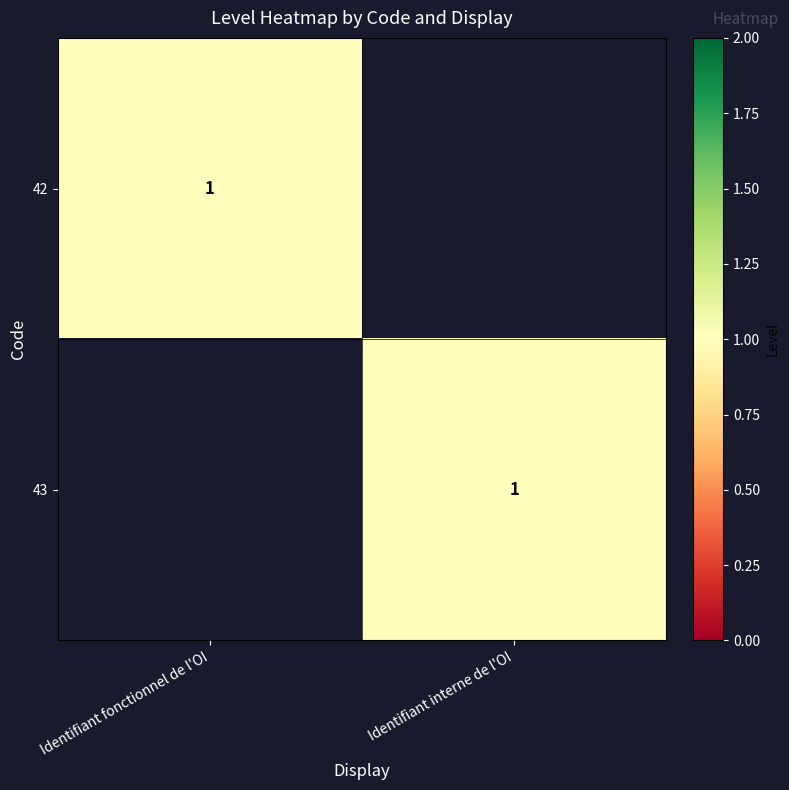

The value of 43 at Identifiant interne de l'OI is 2. True or false?

False